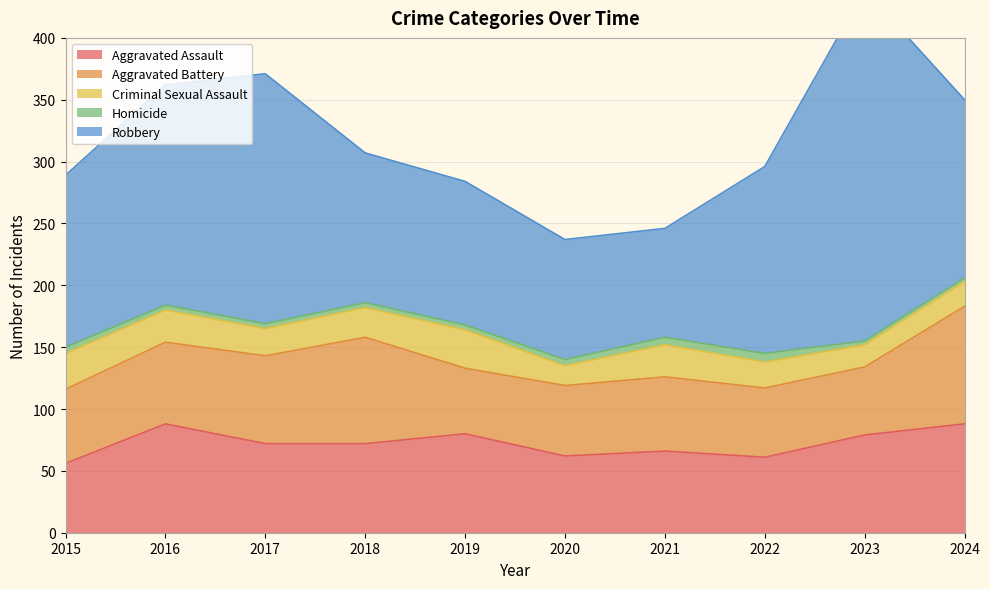

True or false: Aggravated Assault and Criminal Sexual Assault intersect in this chart.

False